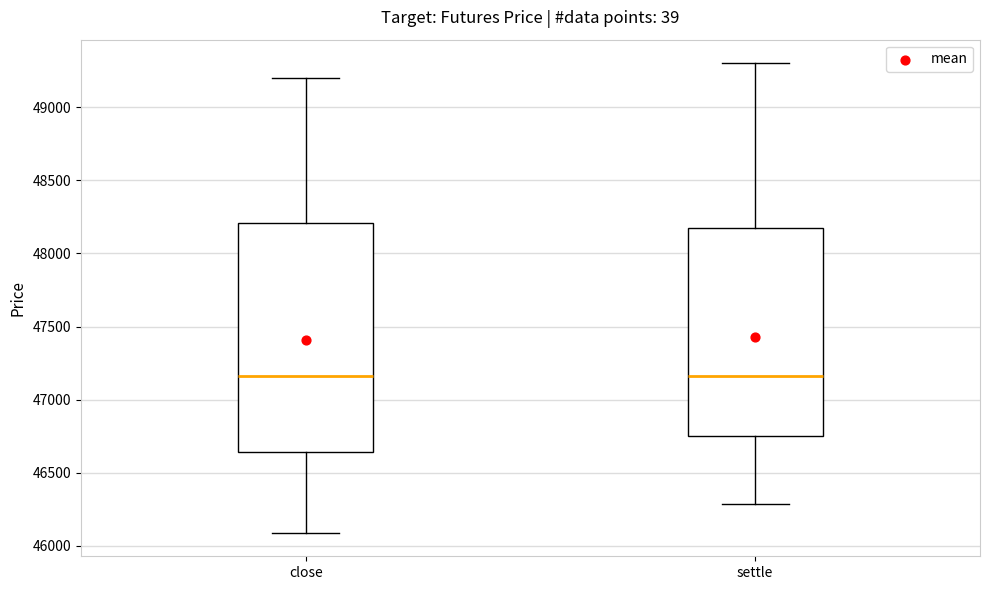

Comparing the boxes themselves (not the whiskers), which one is the tallest?

close